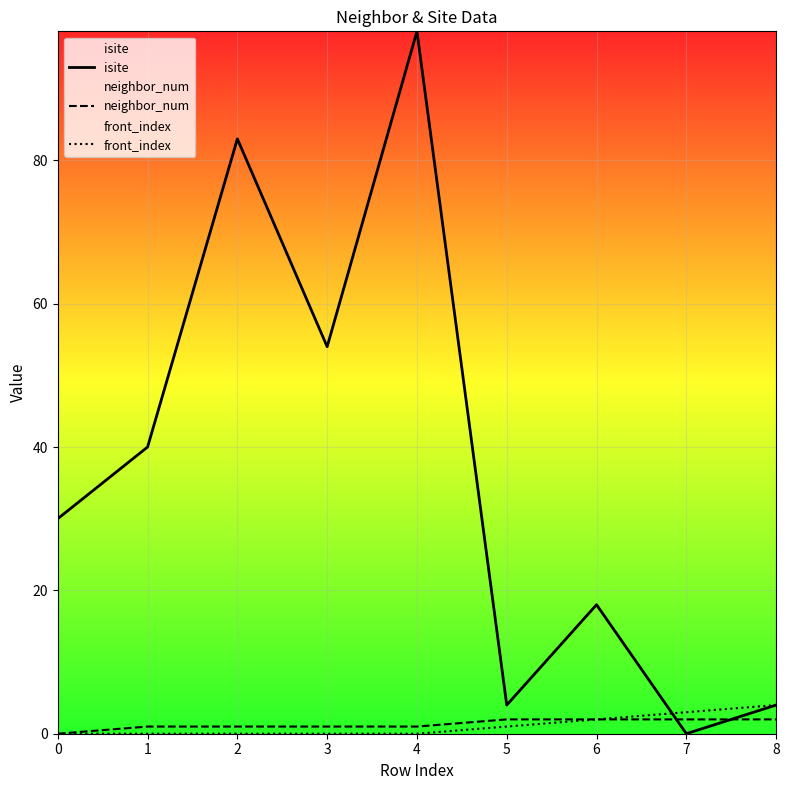

How many times do isite and neighbor_num cross each other?

2